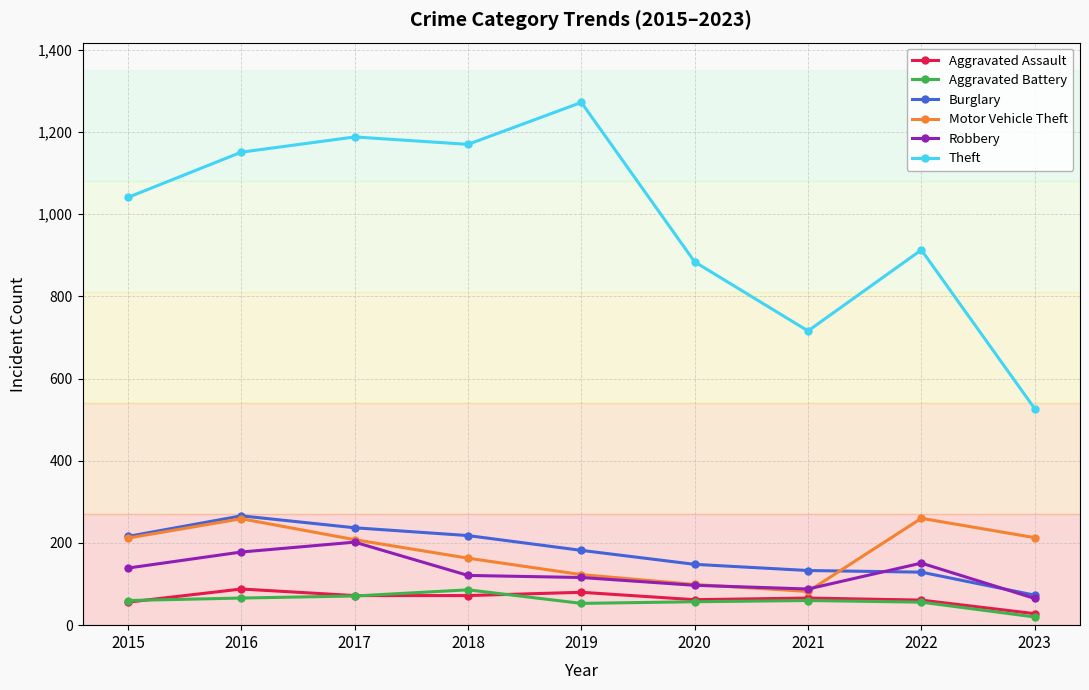

How many lines are shown in the chart?

6